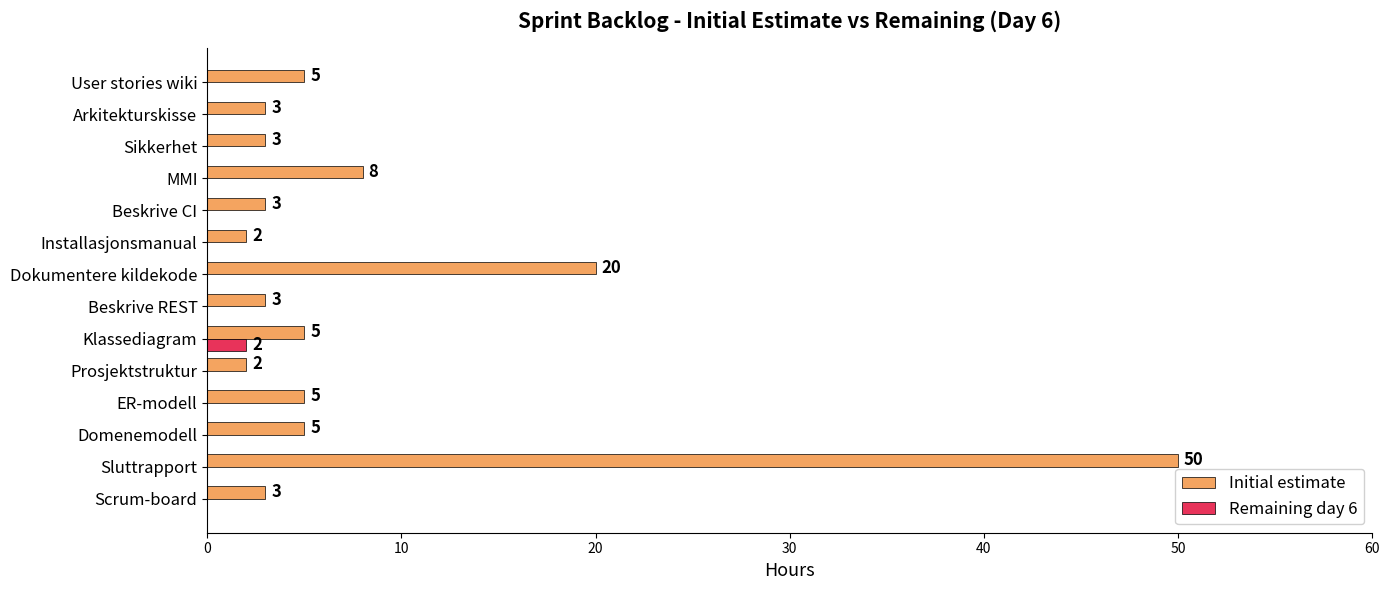

What is the total value across all series at Sluttrapport?

50